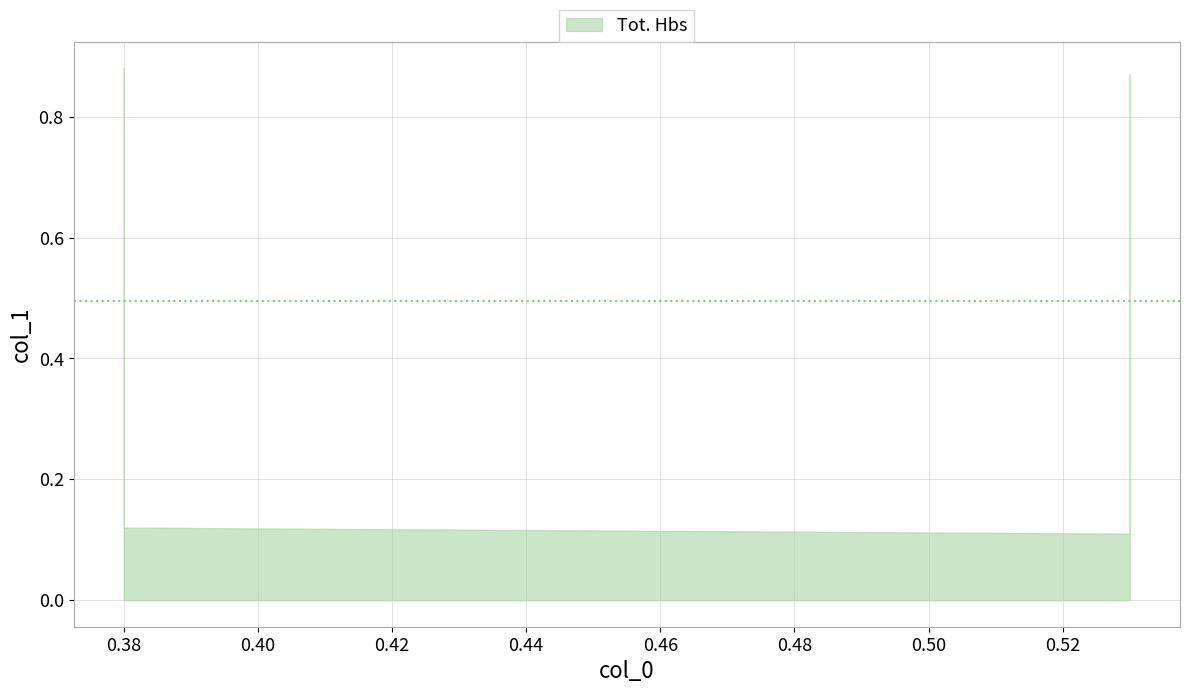

What is the maximum value shown in the chart?

0.9